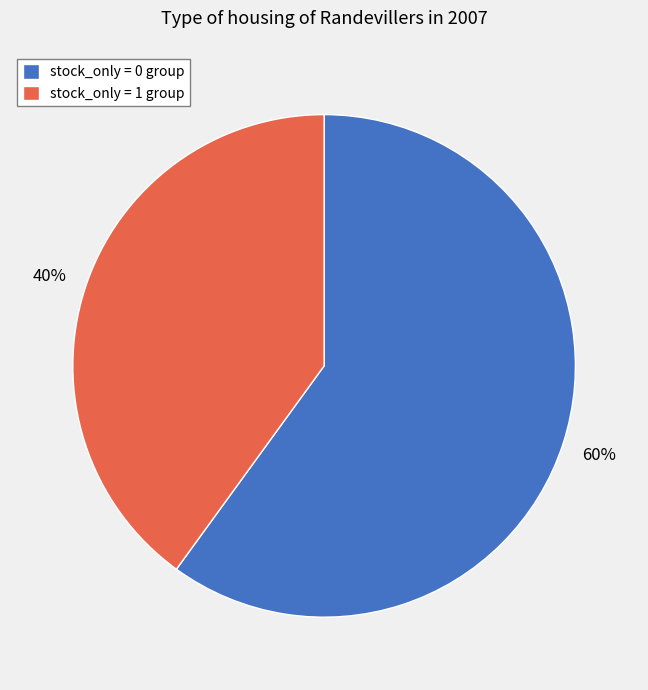

To the nearest percent, what is the difference between the largest and smallest slice percentages?

20%